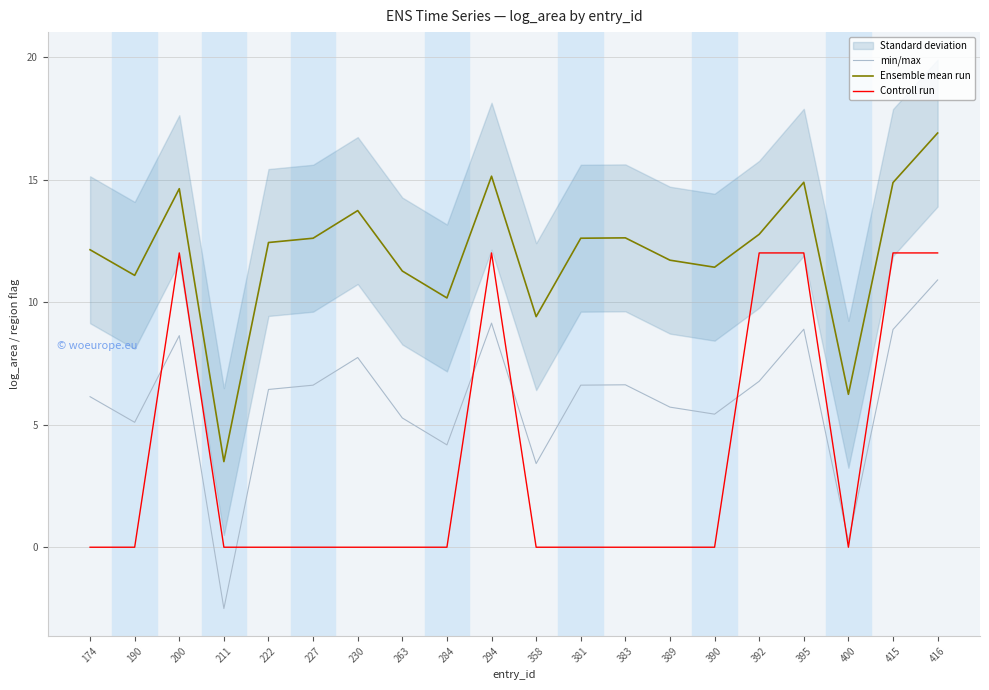

What value does the Ensemble mean run series have at 415?

14.9